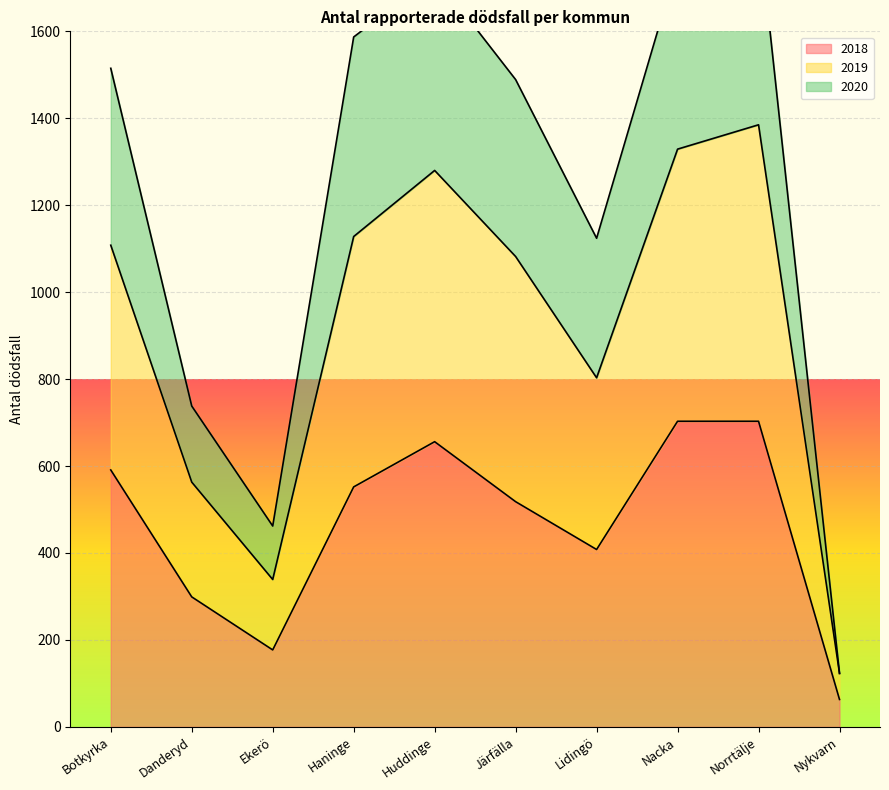

At which label is 2018 closest to 383?

Lidingö